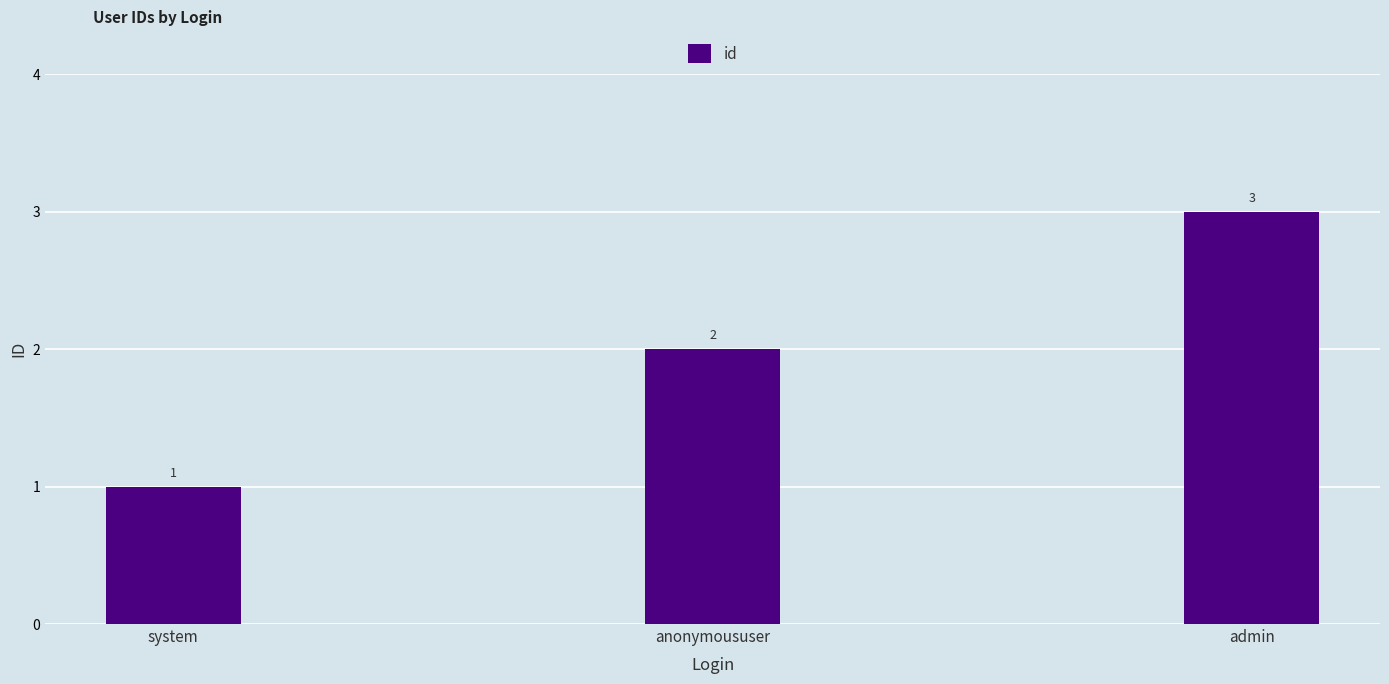

What is the change in value from system to admin?

+2